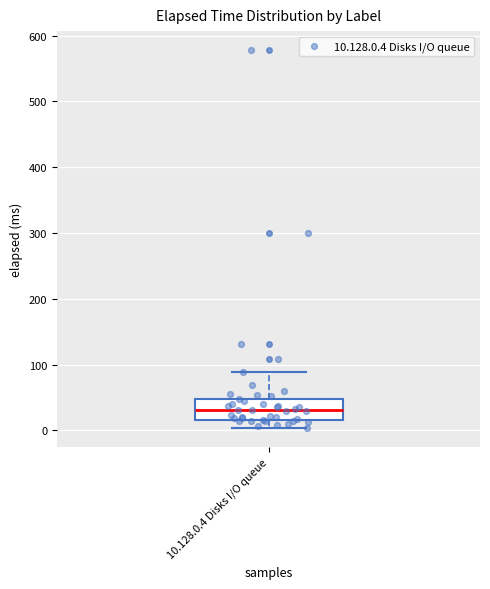

Transcribe this box plot: give where the median line is, the range the box spans, and where the two whiskers end, as read against the y-axis. The values are not printed on the chart, so give them approximately, as read against the axis.

median 30, box 20 to 50, whiskers 0 to 90